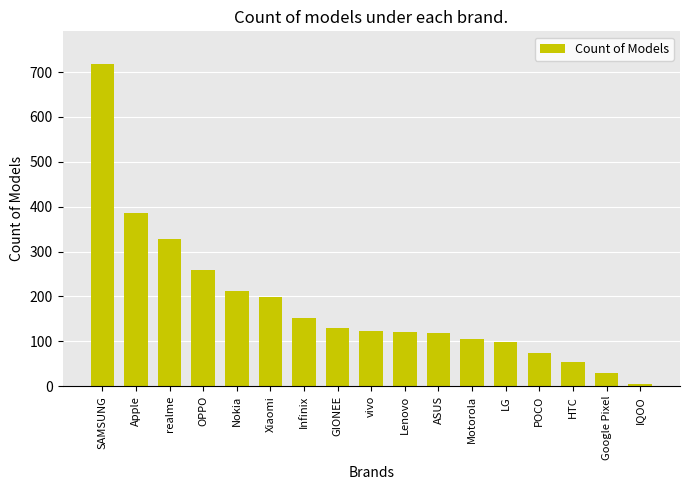

How many series are shown in this chart?

1